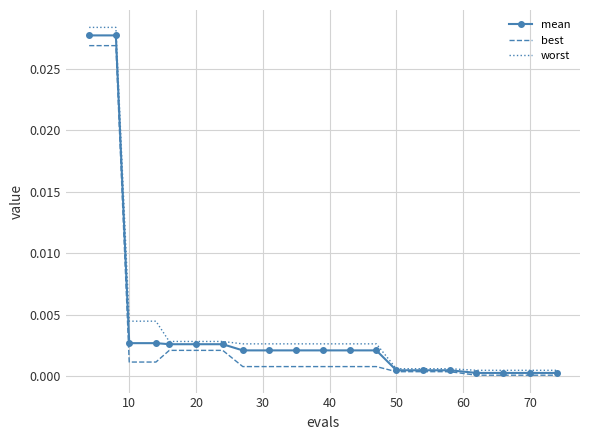

Which series has the widest spread of values?

worst